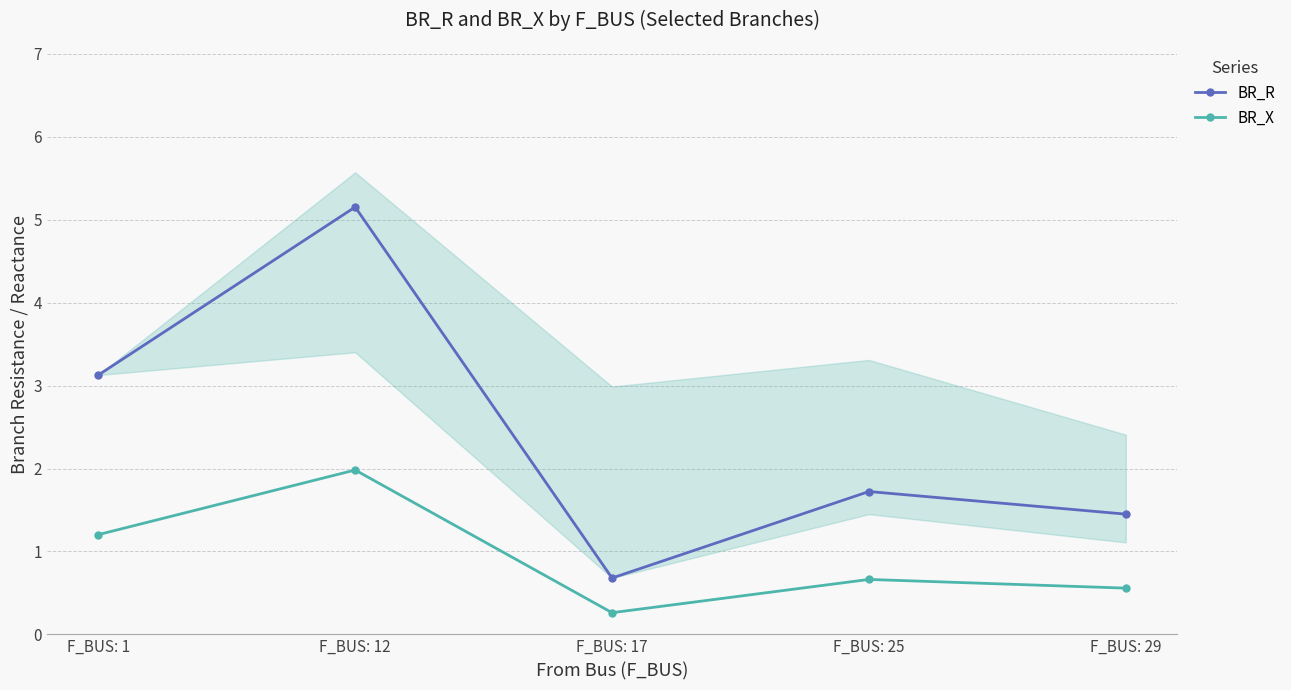

At F_BUS: 29, list the series in order from largest to smallest.

BR_R, BR_X